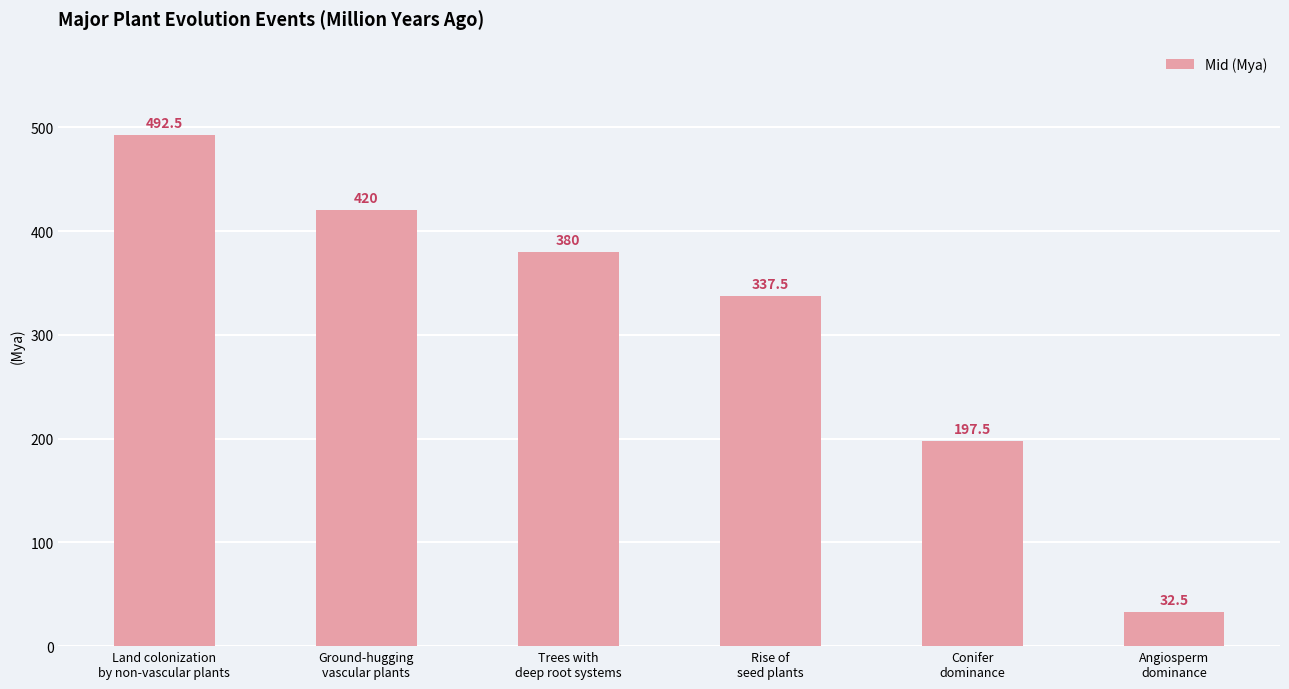

What is the minimum value shown in the chart?

32.5